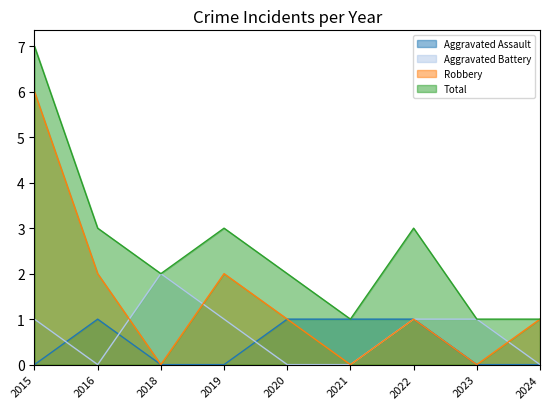

What is the highest value of the Aggravated Assault series?

1